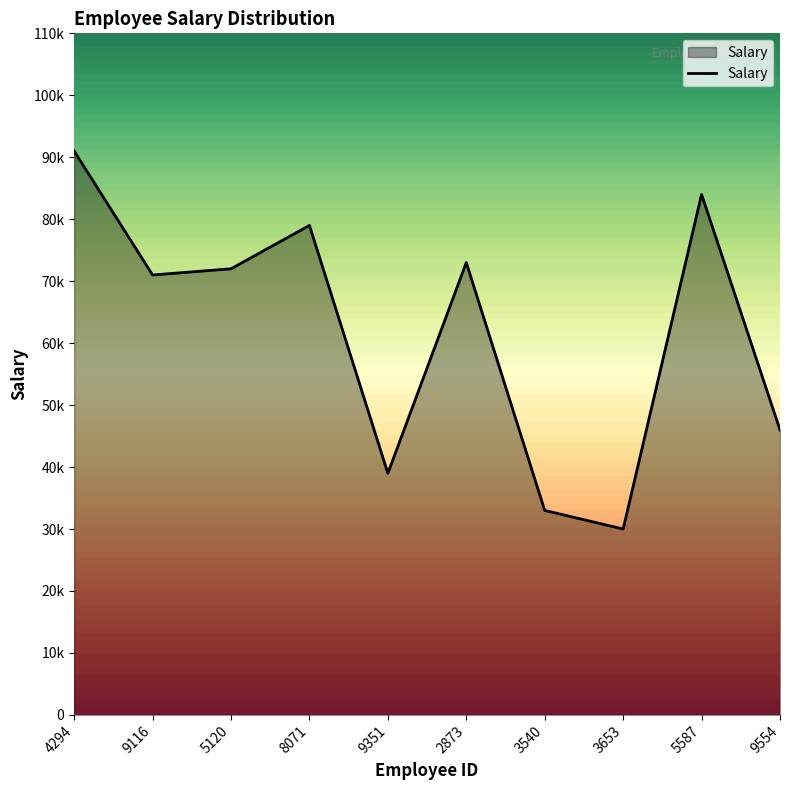

What is the difference between the maximum and minimum values?

61000